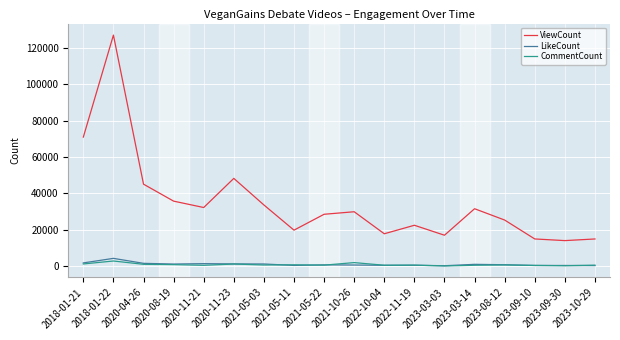

Is the value of ViewCount at 2020-11-23 greater than the value of LikeCount at 2020-04-26?

Yes